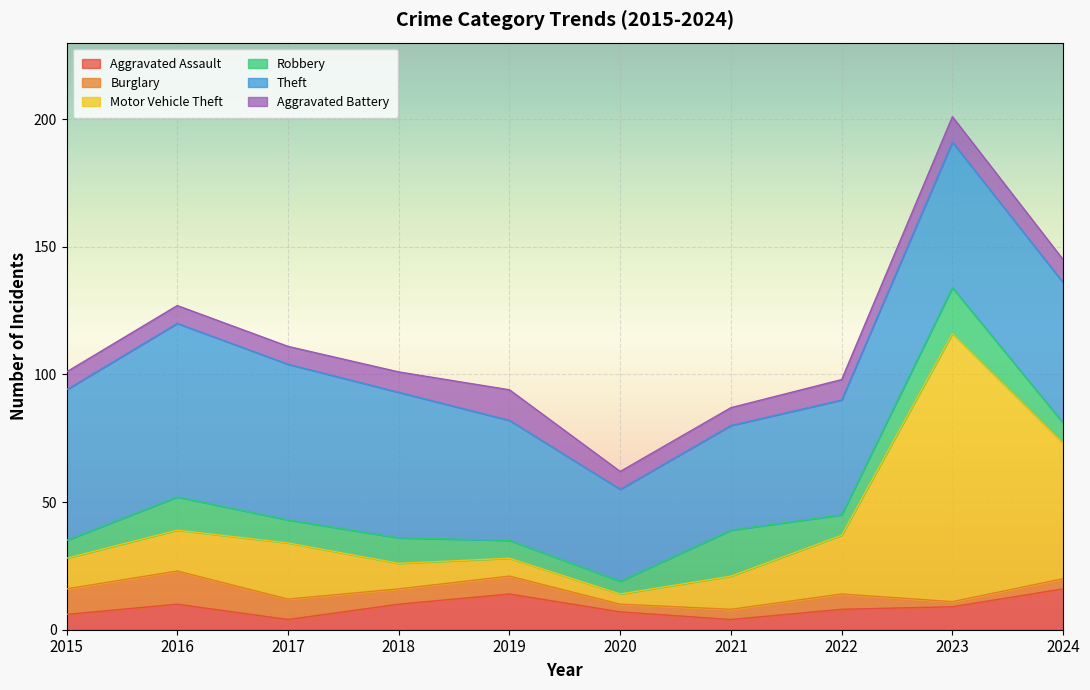

How many interior local valleys does the Robbery series have?

3